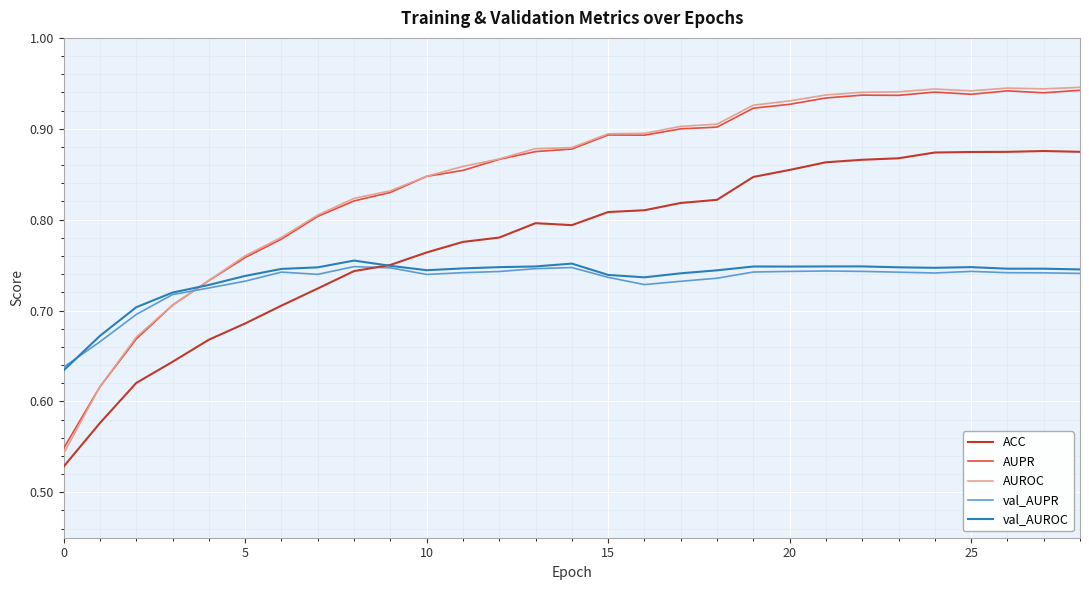

True or false: ACC and AUROC cross at least once.

False